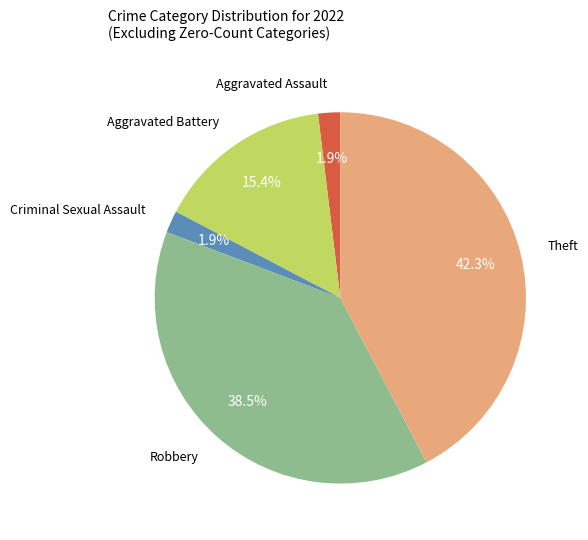

Is there any slice that represents more than half of the pie?

No